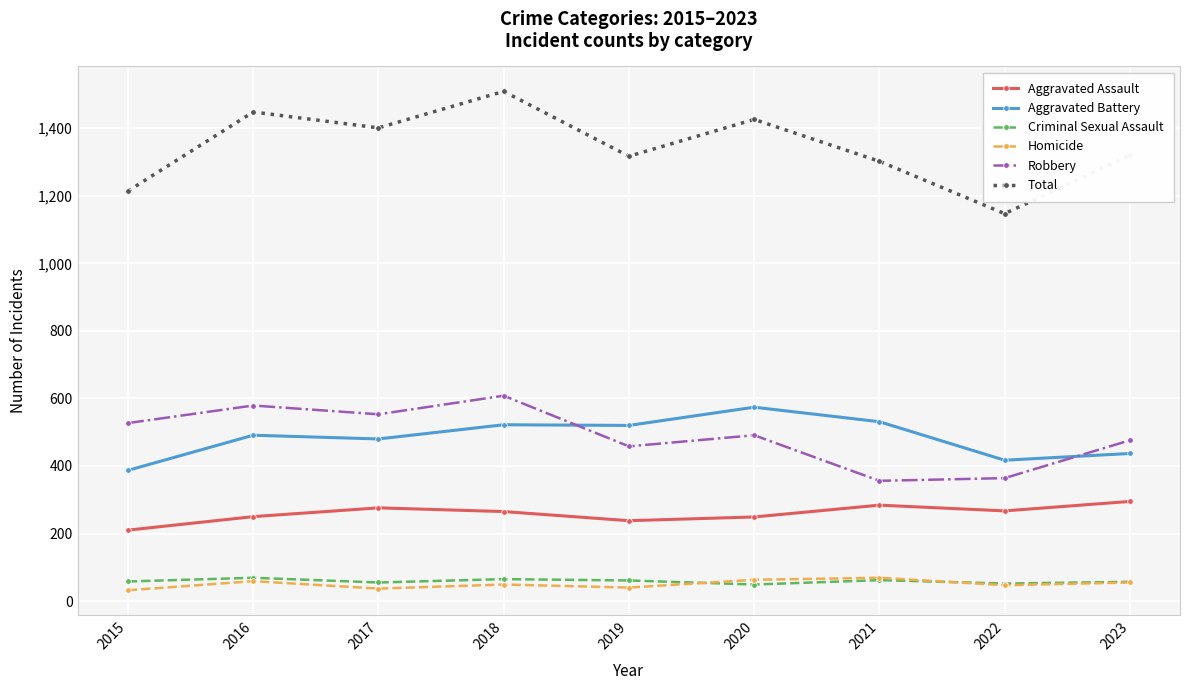

What is the maximum value shown in the chart?

1509